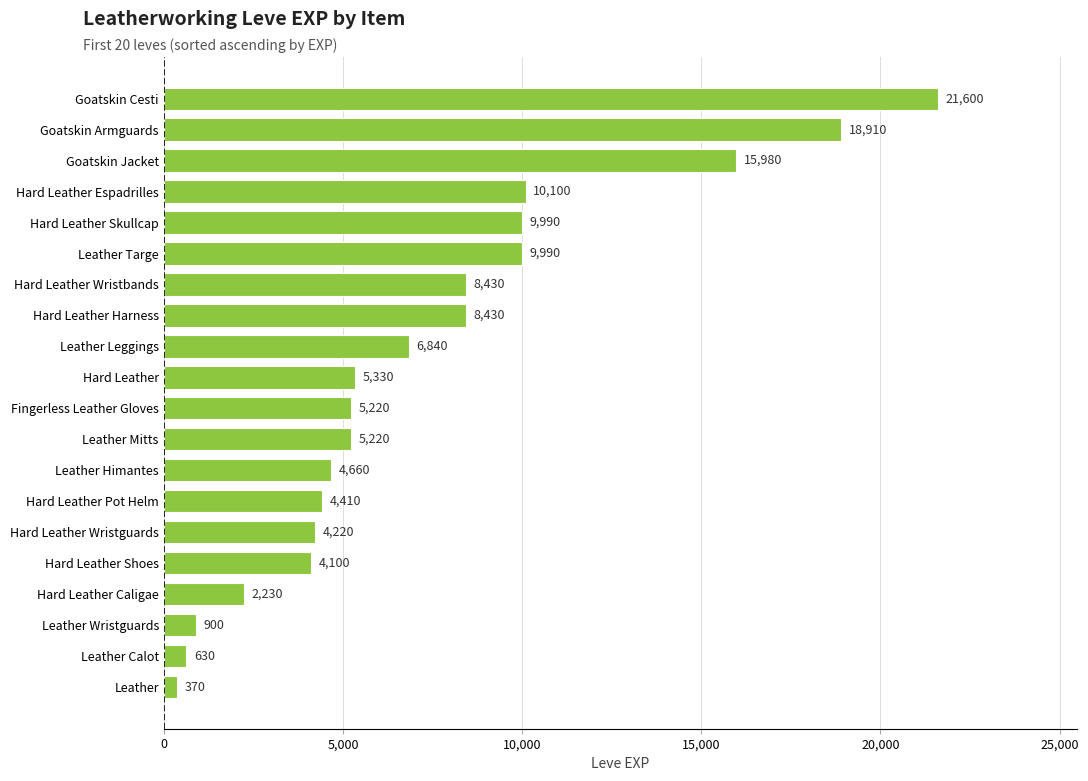

What is the sum of all values?

147560